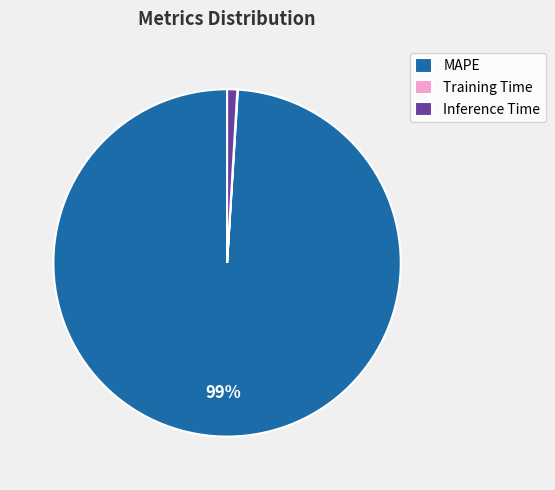

Which slice represents more than half of the pie?

MAPE